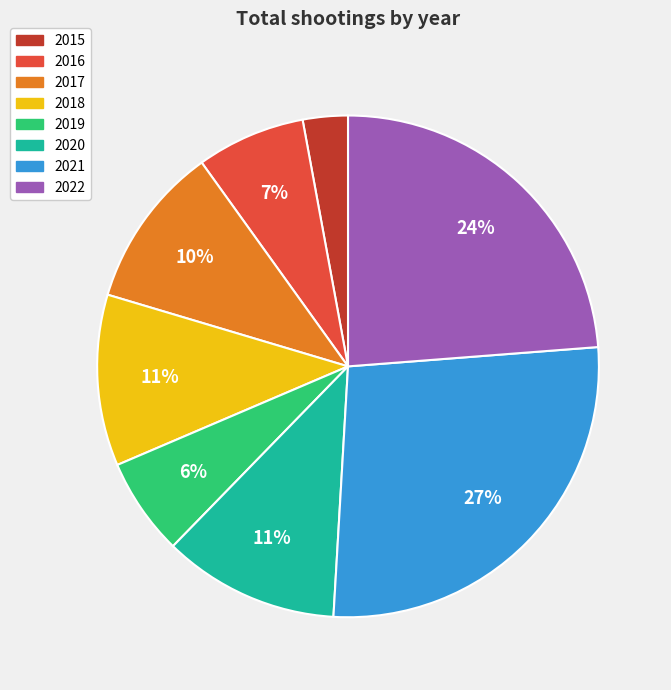

To the nearest percent, what percentage of the pie is 2018?

11%